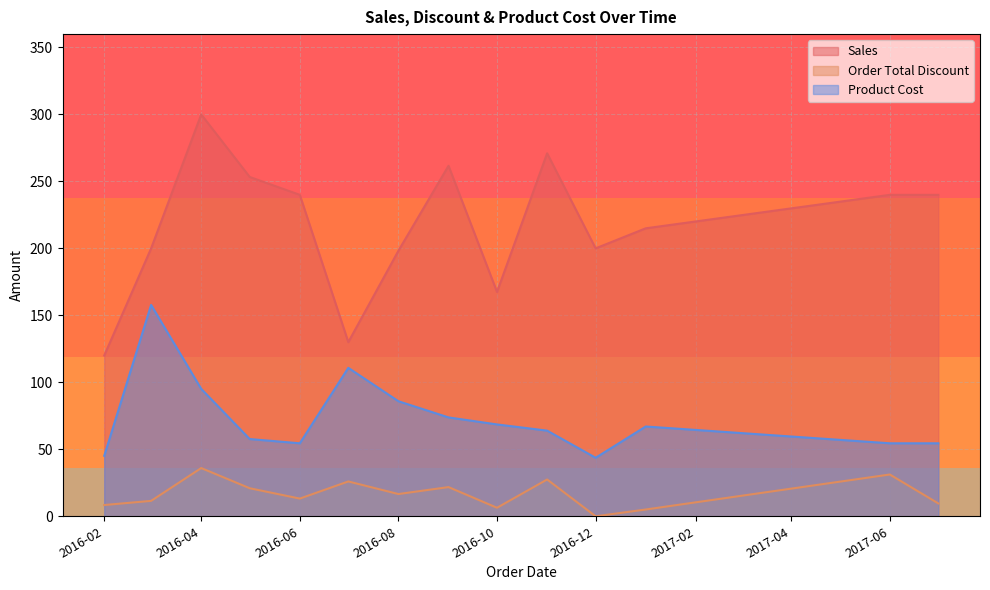

True or false: Order Total Discount has more than 0 interior local peaks.

True